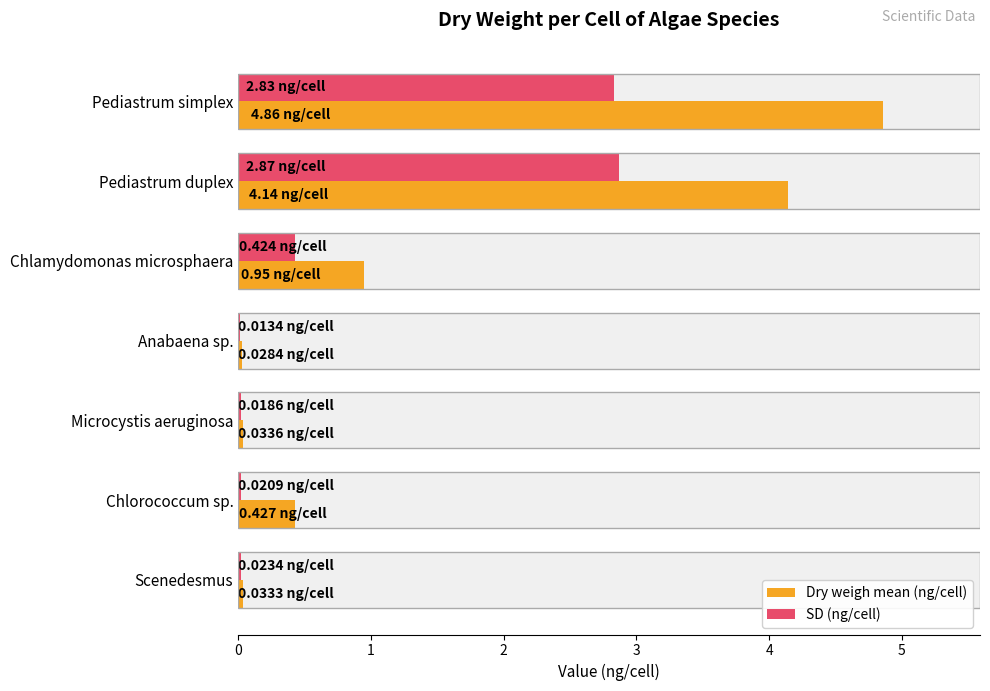

At how many categories does at least one series exceed 1?

2